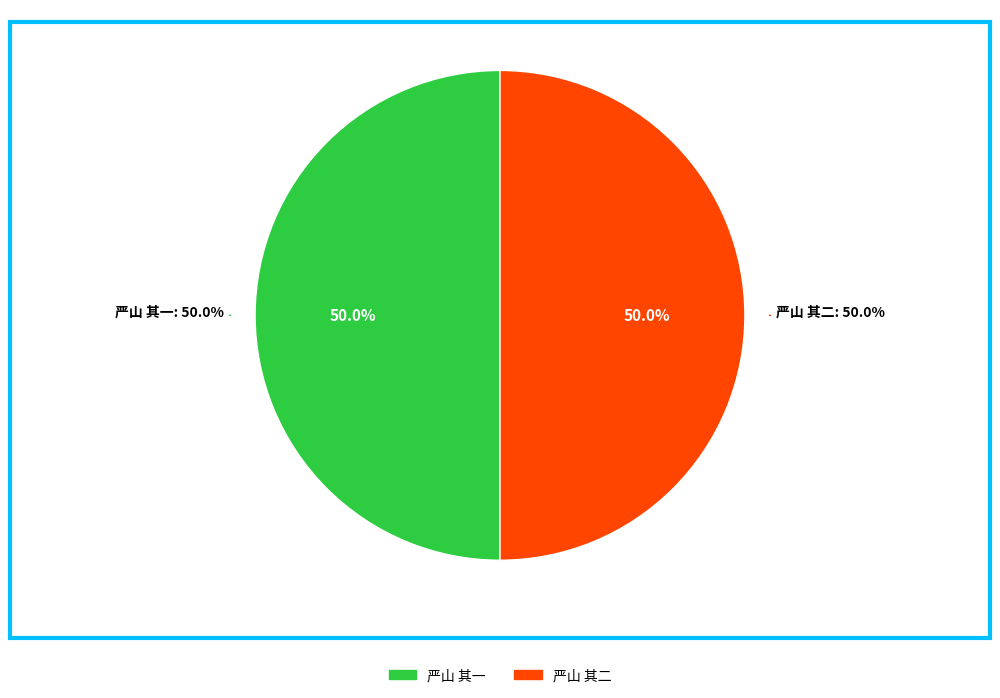

To the nearest percent, what portion does 严山 其二 represent?

50%